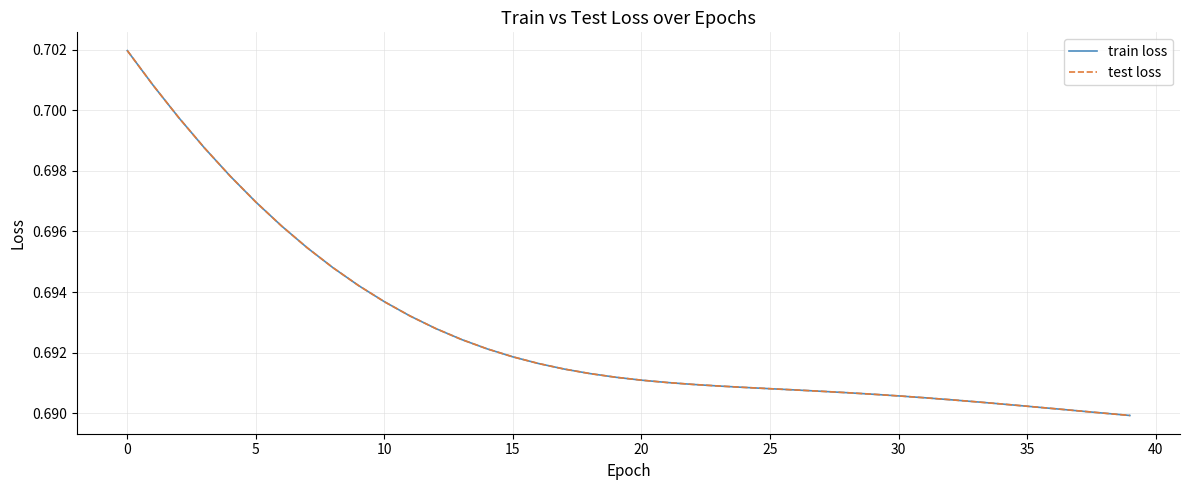

Does the chart have visible grid lines?

Yes